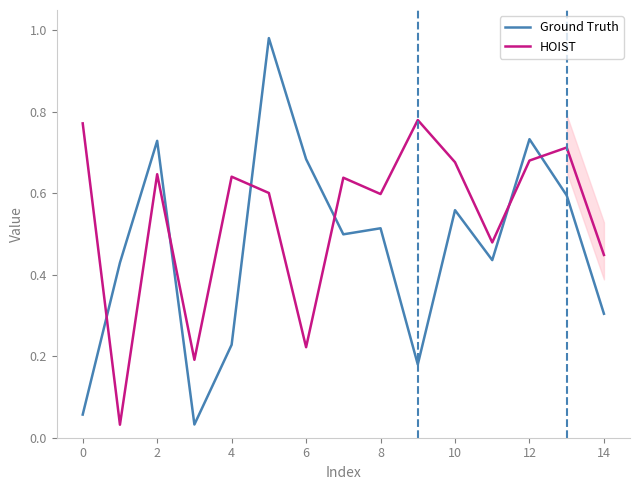

Which series has the largest range (max minus min)?

Ground Truth